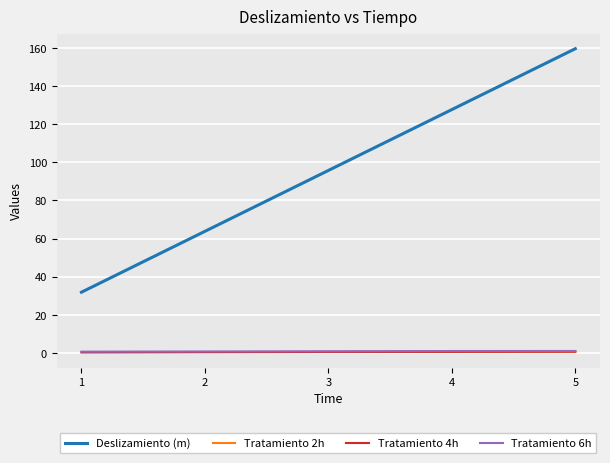

True or false: Tratamiento 4h and Tratamiento 6h intersect in this chart.

False